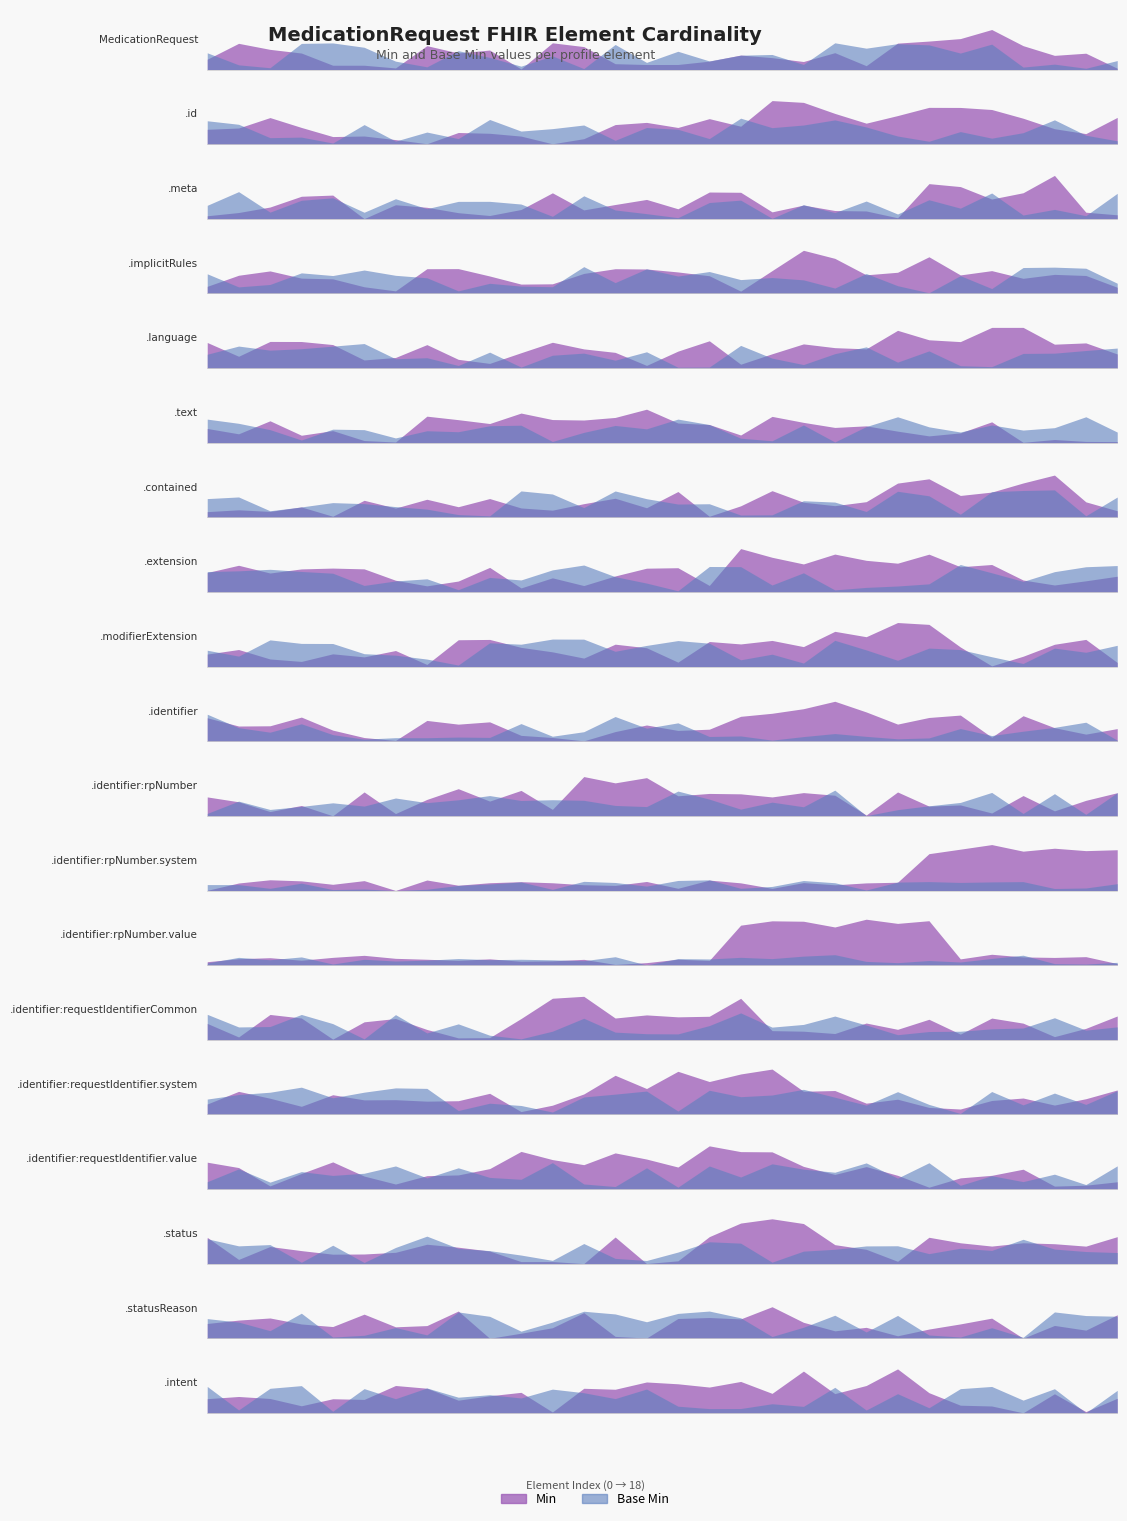

What is the sum of all Min values?

2